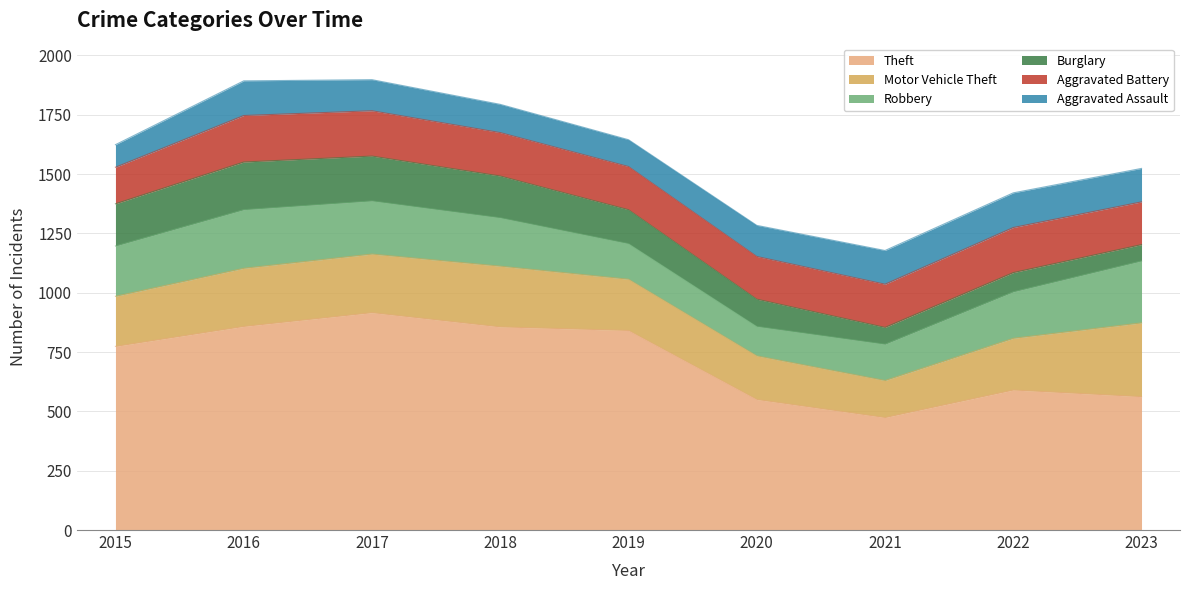

What is the value of the Aggravated Battery point at the 6th from the left?

180